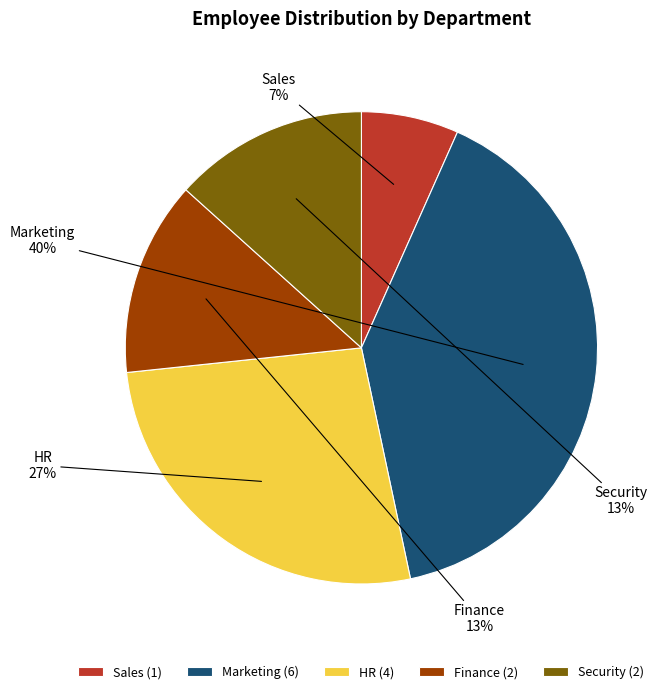

What is the largest slice in the pie chart?

Marketing